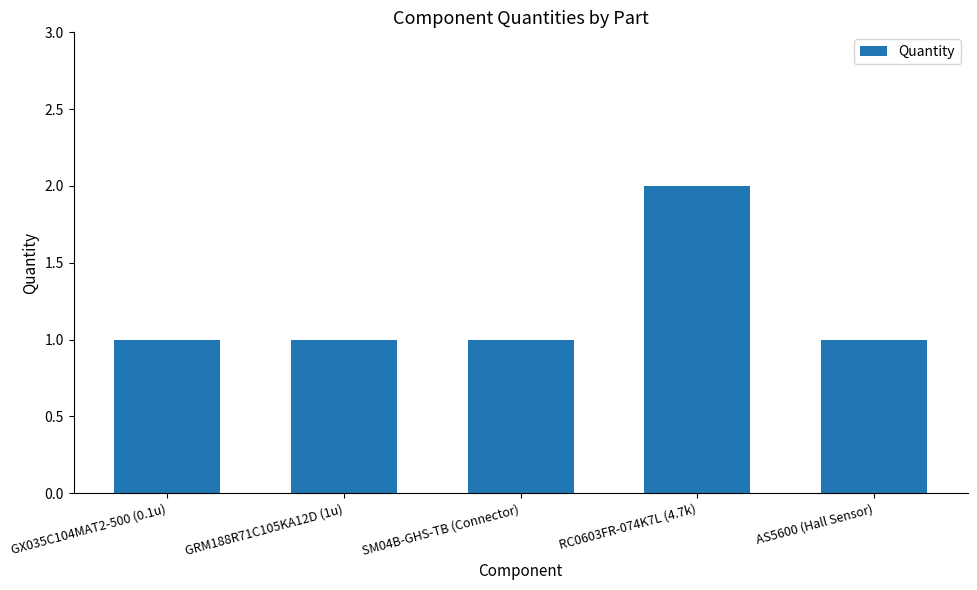

What is the value of the 4th bar from the left?

2